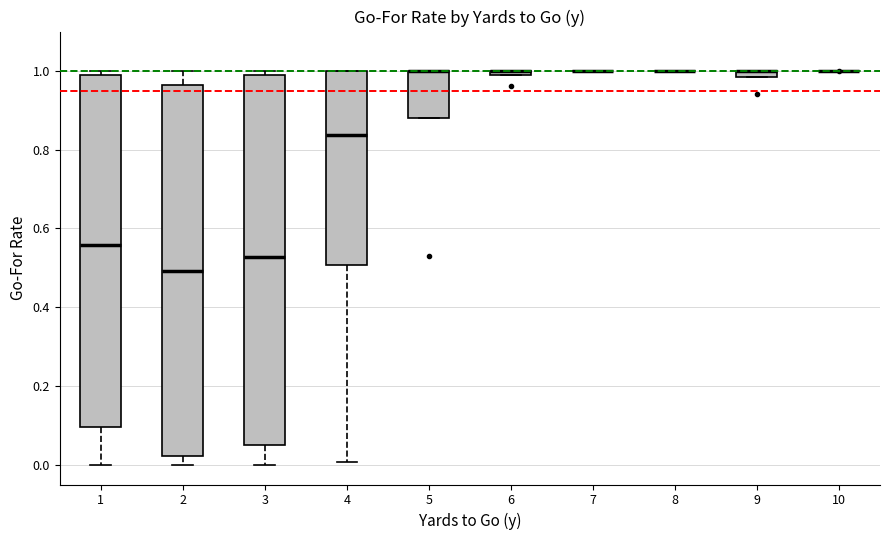

Where does the median line of the box at x = 3 sit on the y-axis? The values are not printed on the chart, so give them approximately, as read against the axis.

0.52